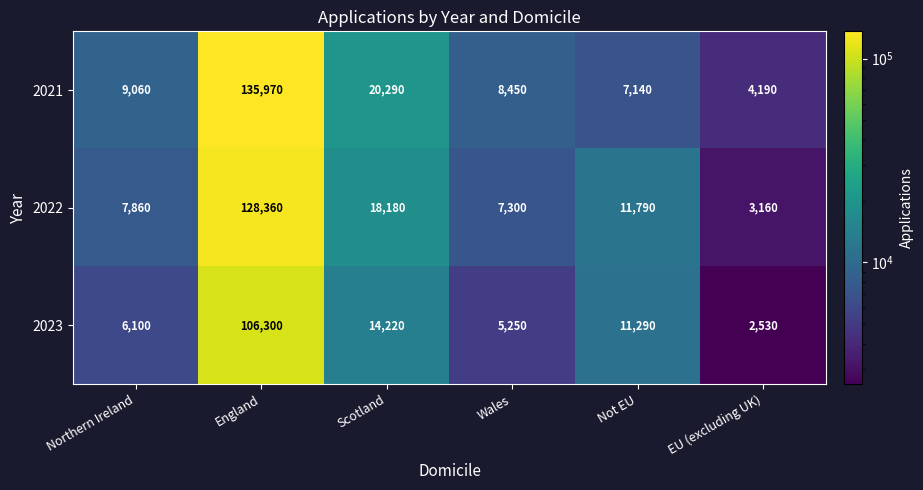

How many series are shown in this chart?

3